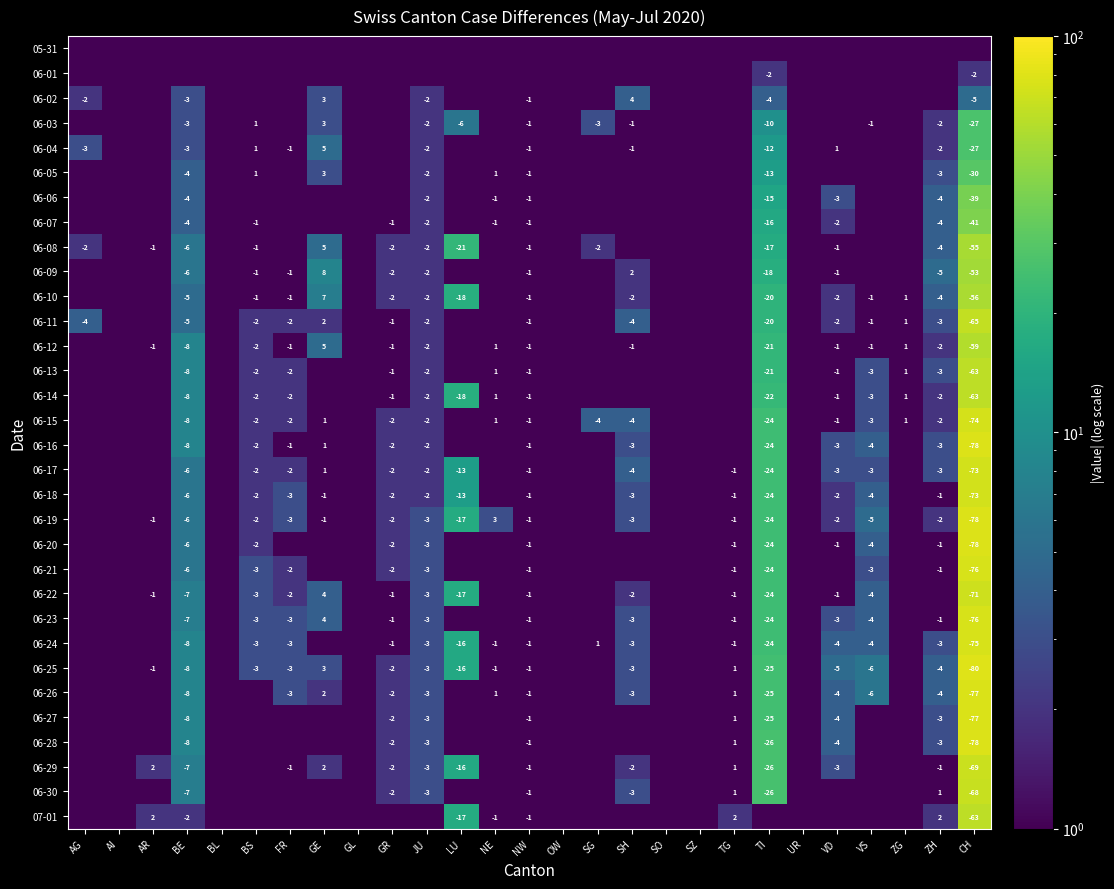

What is the difference between the 06-20 values at CH and BS?

76.0